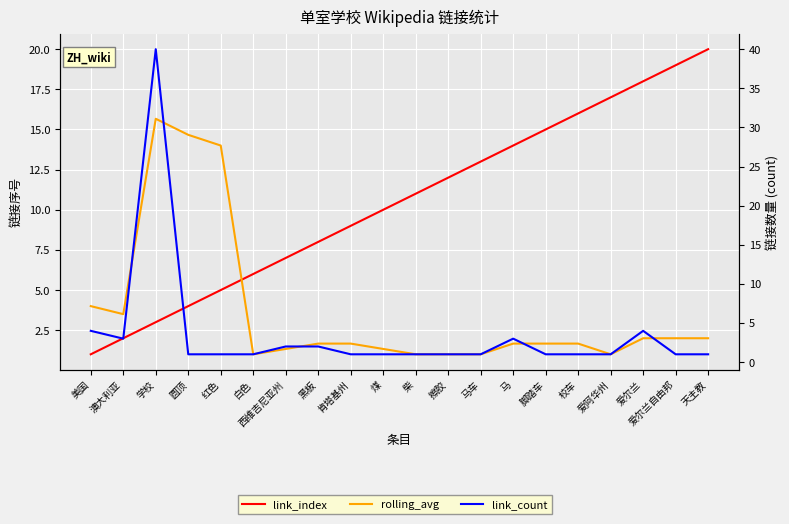

How many data points does each series have?

20